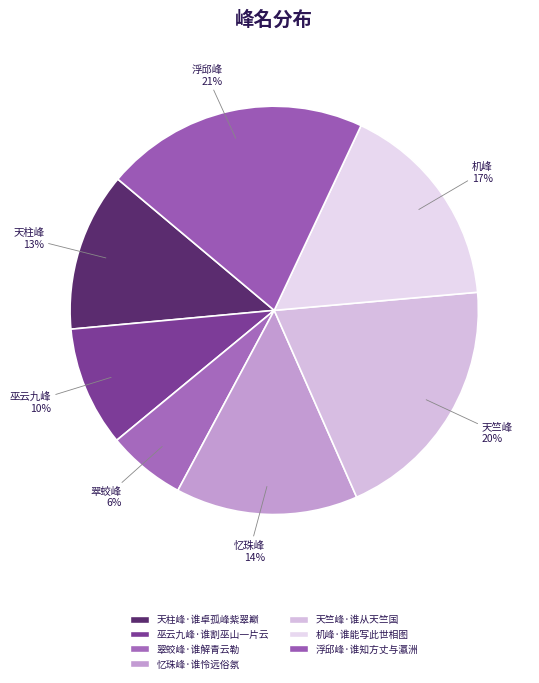

Which category has the smallest portion of the pie?

翠蛟峰